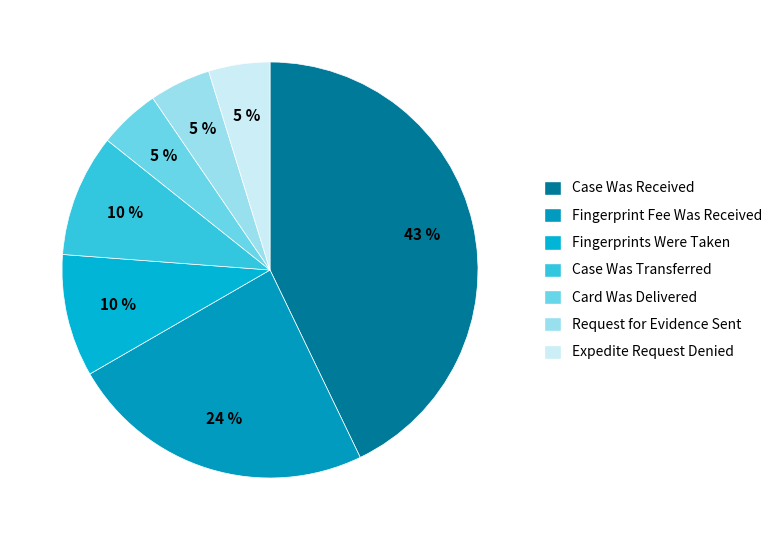

What portion of the pie excludes Expedite Request Denied?

95.2%